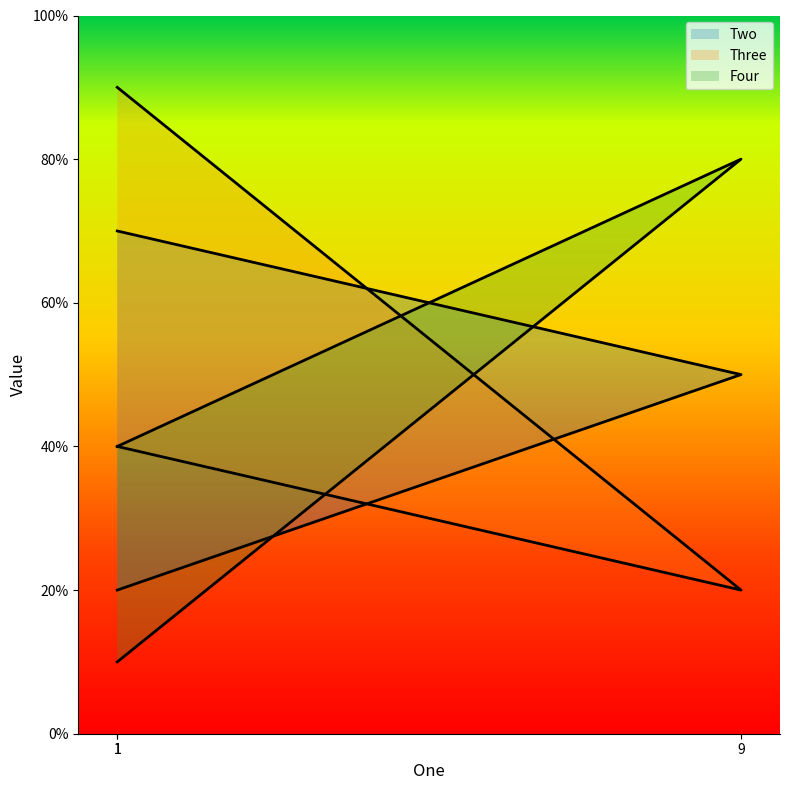

What are all the series names shown in the legend?

Two, Three, Four